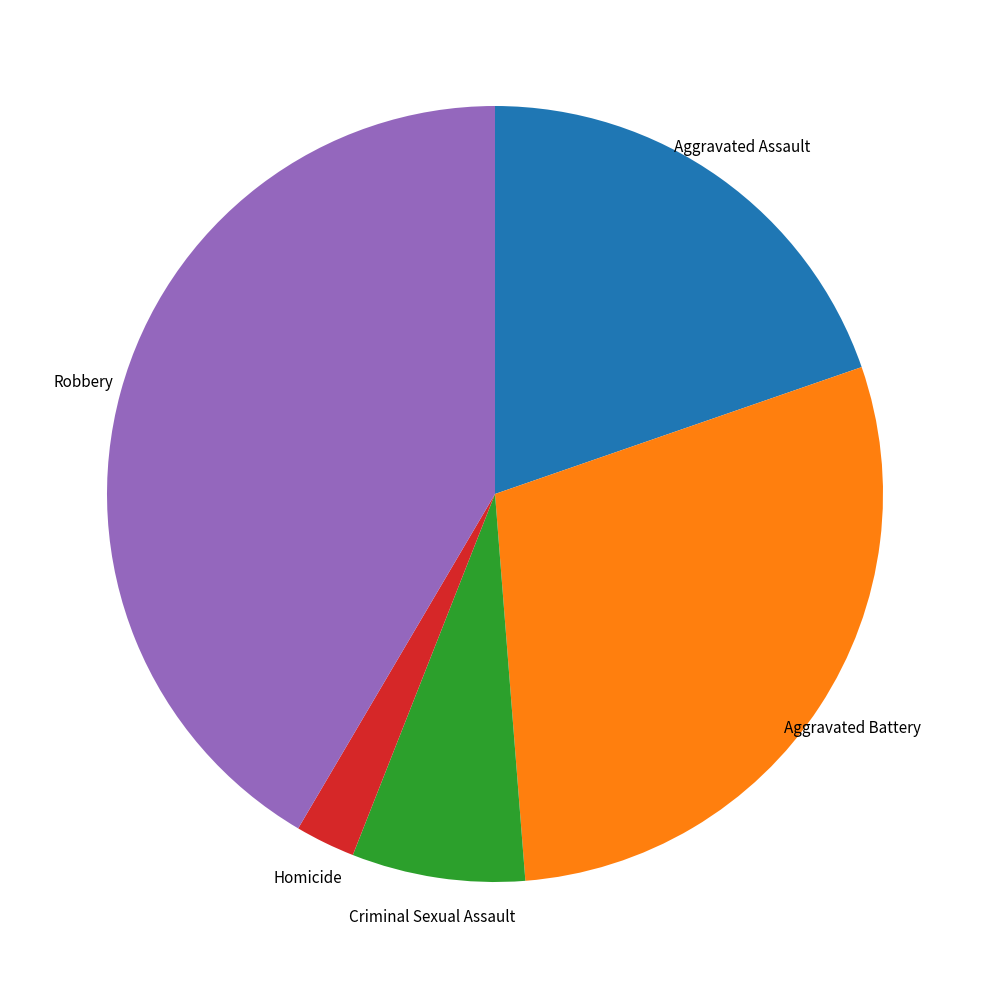

Between Homicide and Aggravated Assault, which is larger?

Aggravated Assault